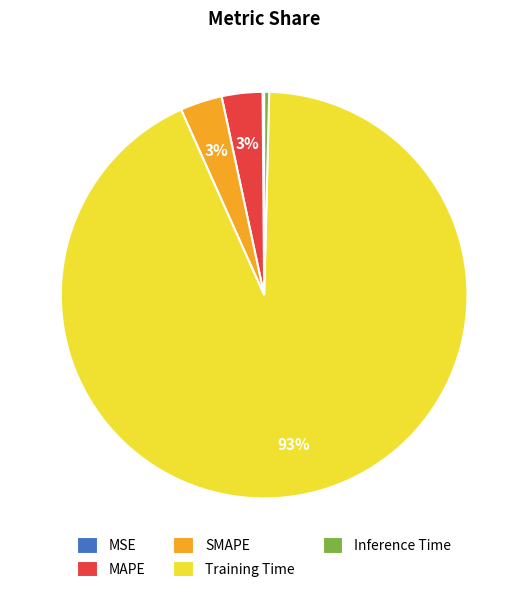

The SMAPE slice represents 3% of the pie. True or false?

True